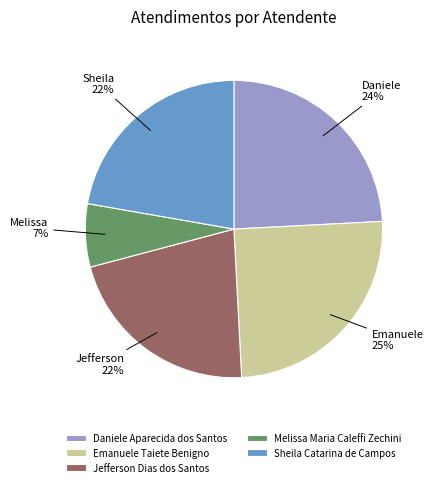

How many segments does this pie chart have?

5